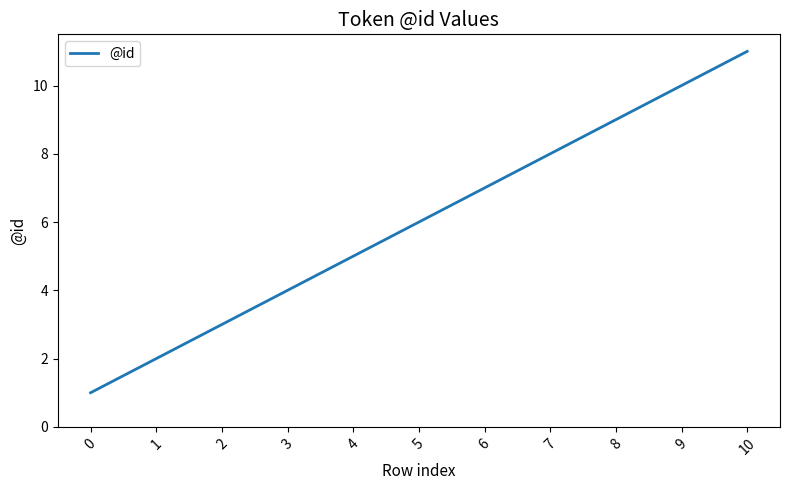

How many lines are shown in the chart?

1